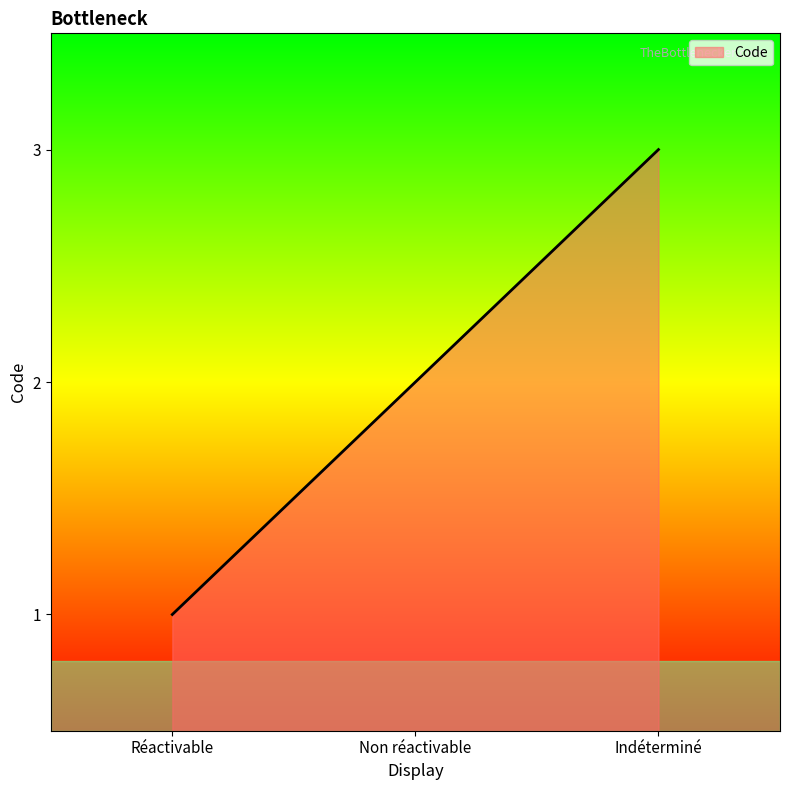

Rank the categories by value from highest to lowest.

Indéterminé, Non réactivable, Réactivable